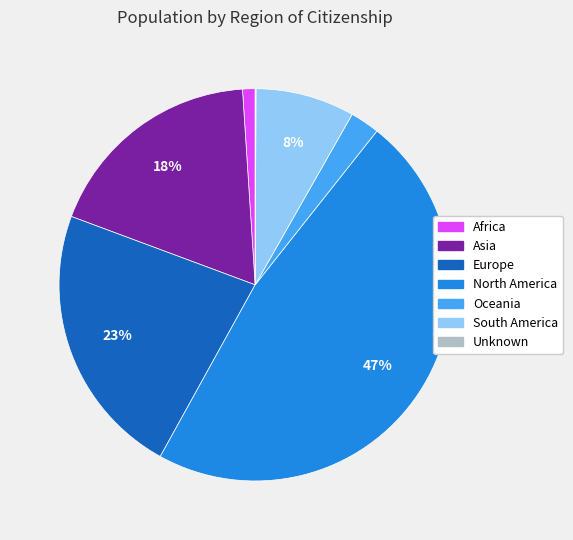

Which has a higher value, South America or Africa?

South America